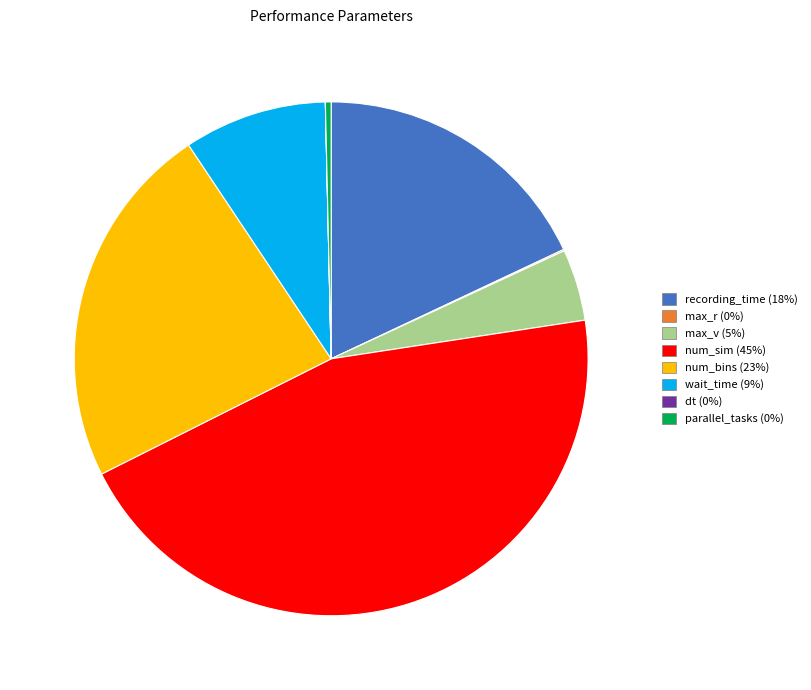

Is there a majority slice in this chart?

No